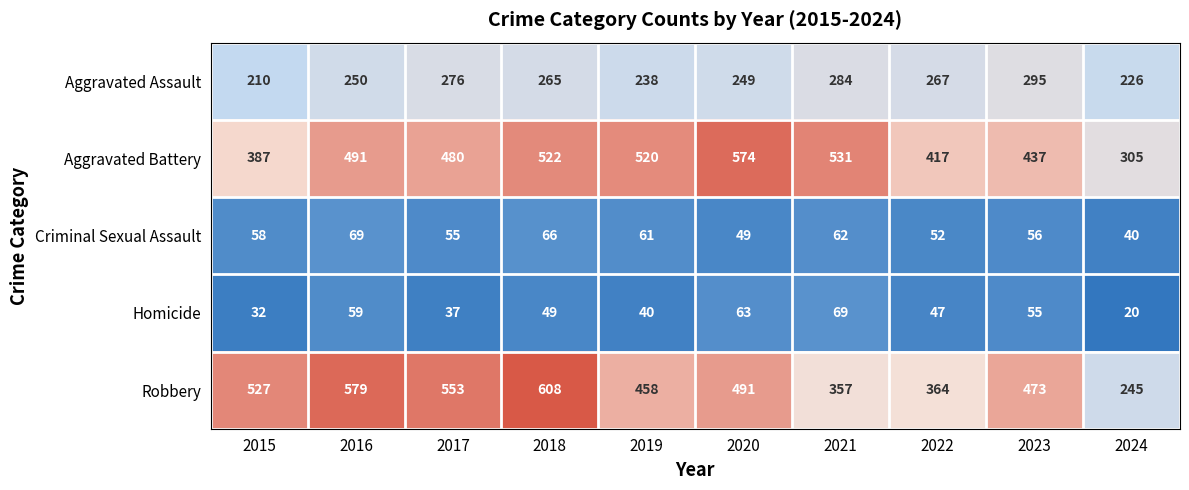

Which category has the lowest value across all series?

2024